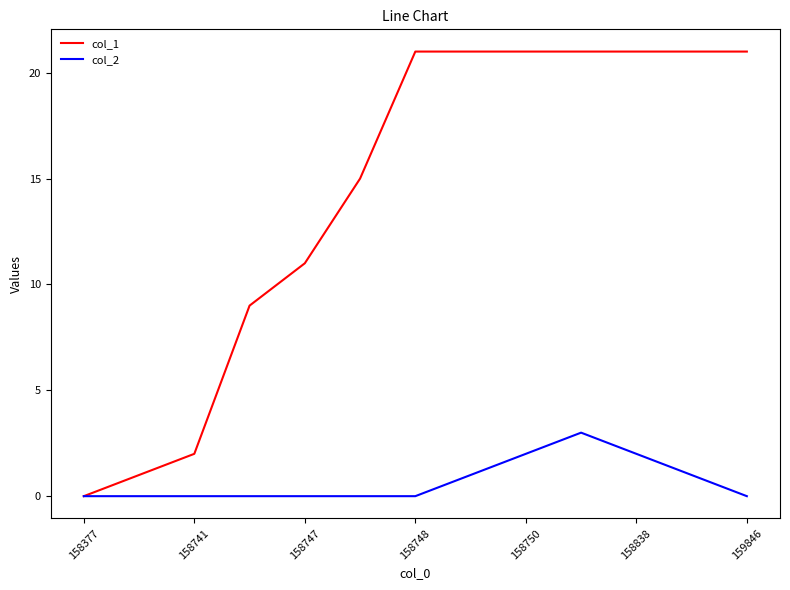

What is the sum of all col_1 values?

185